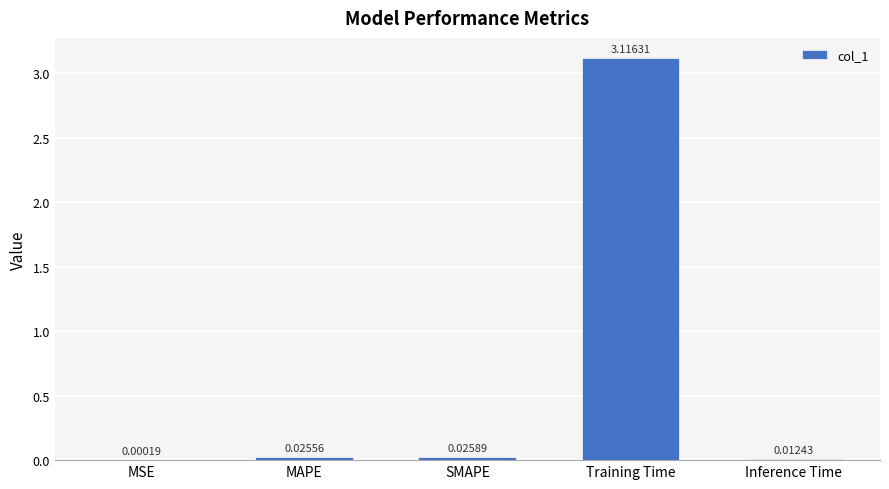

How many series are shown in this chart?

1